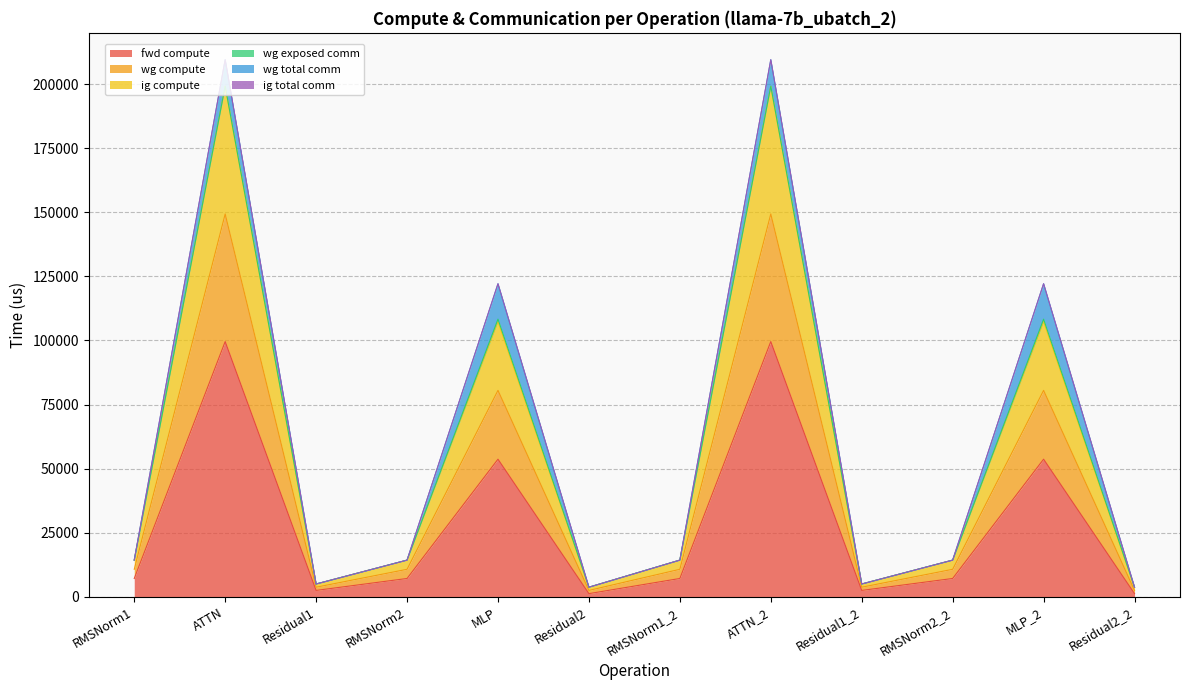

True or false: wg compute and fwd compute intersect in this chart.

False